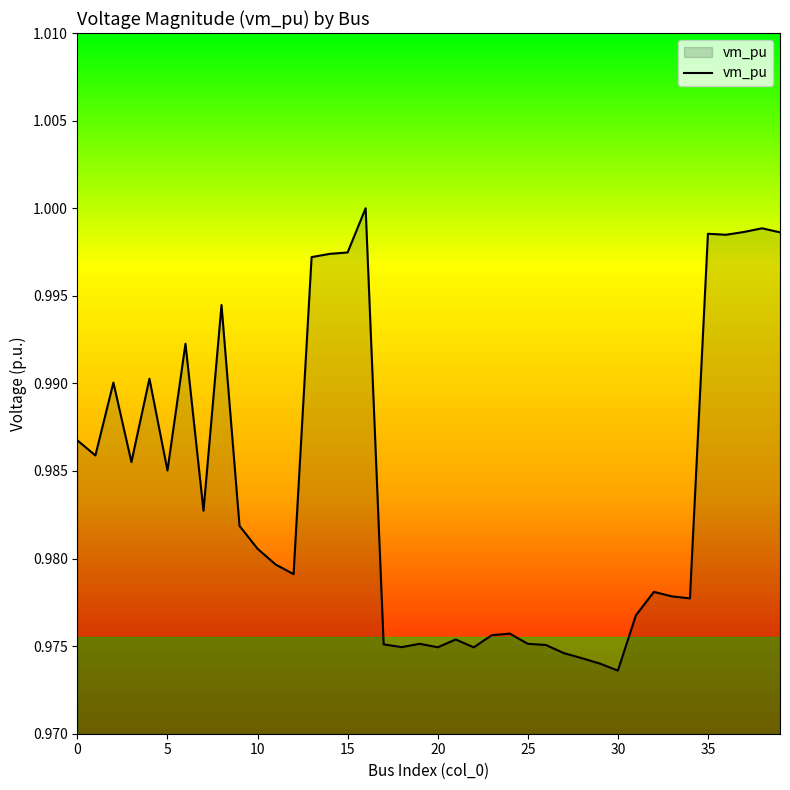

What is the value of the 39th point from the left?

1.0